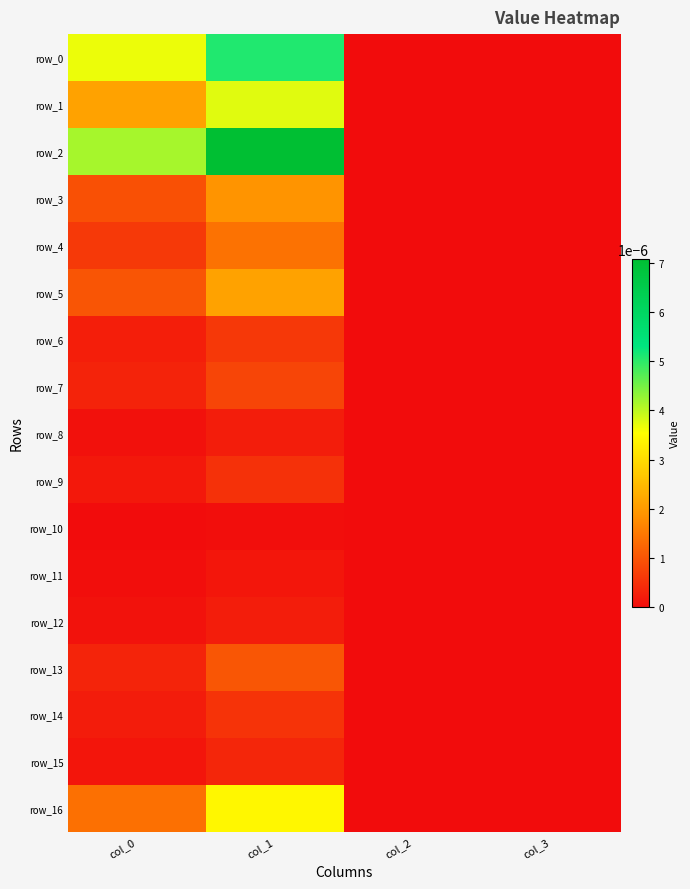

How many positive values does the row_0 series have?

2